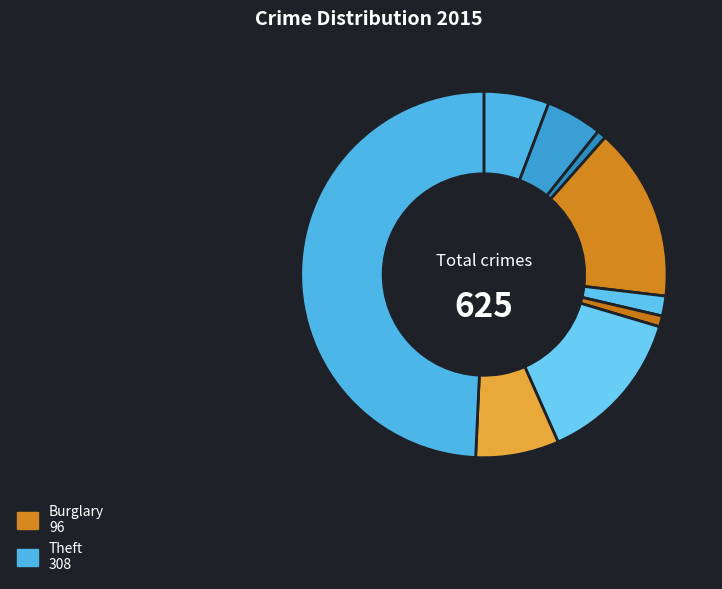

How many segments does this pie chart have?

9